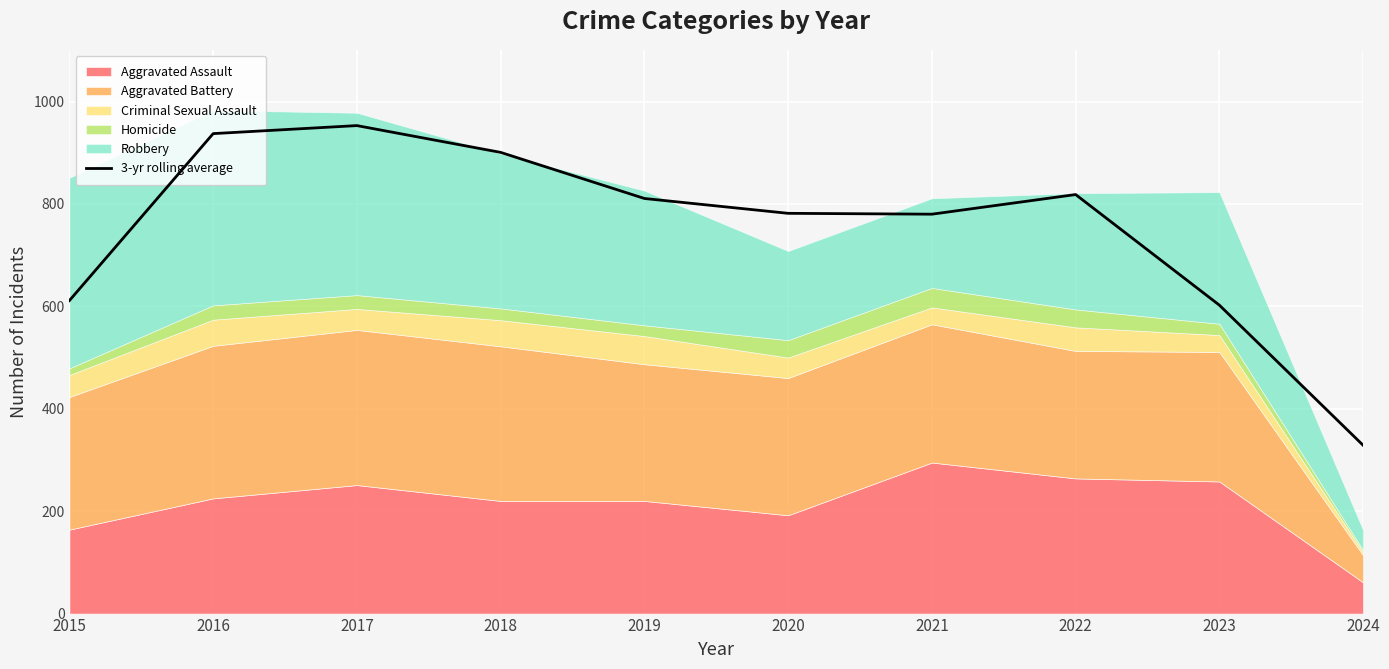

At which category does the chart reach its minimum across all series?

2024